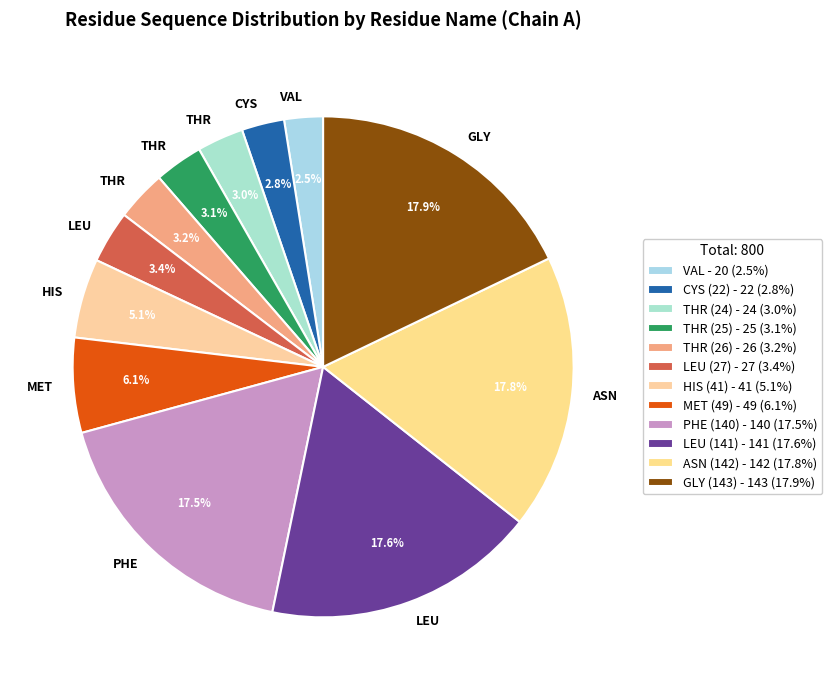

The THR (24) slice represents 13% of the pie. True or false?

False